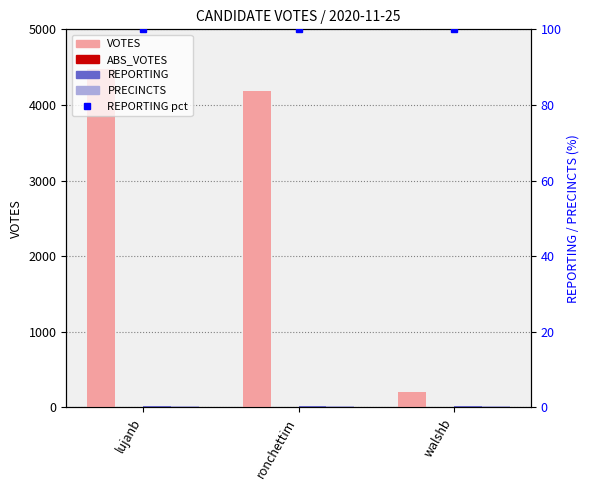

At which label does ABS_VOTES reach its minimum?

lujanb